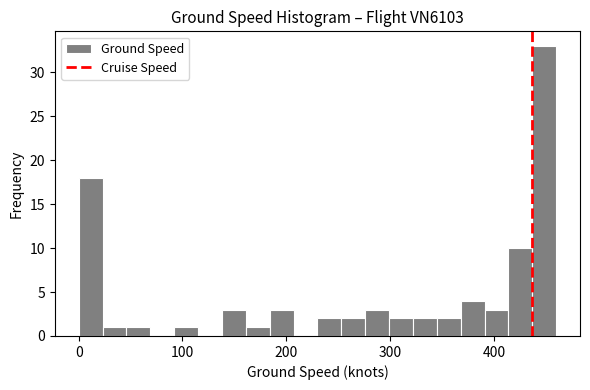

Around what value on the x-axis is the tallest bar? Give the approximate position of its centre, as read against the axis.

450